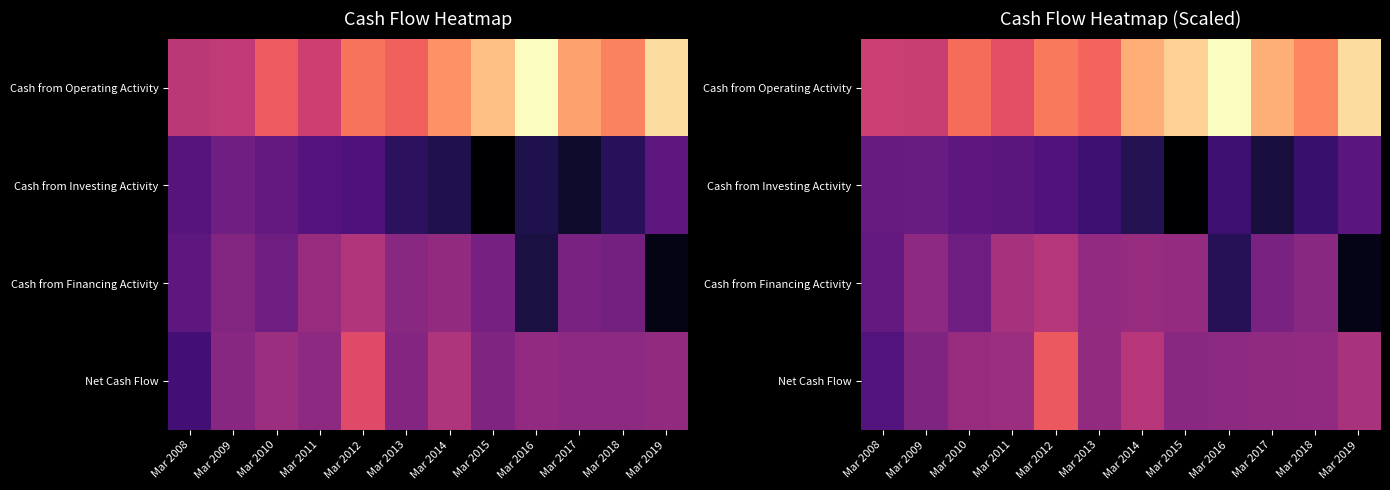

How many values in Cash from Financing Activity are below zero?

10